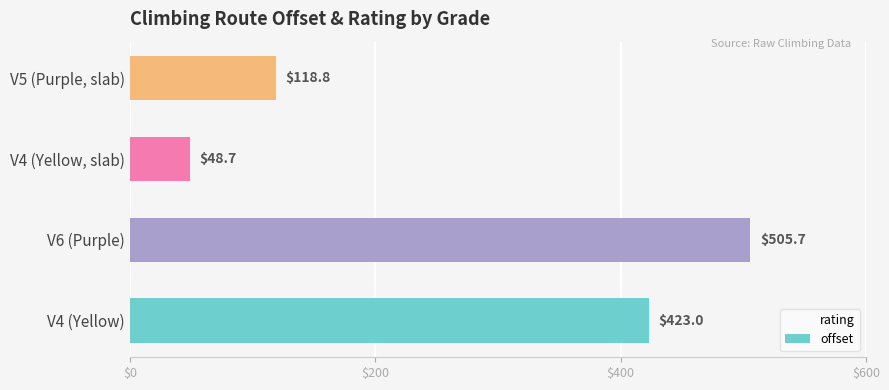

Which series has the largest total across all categories?

offset